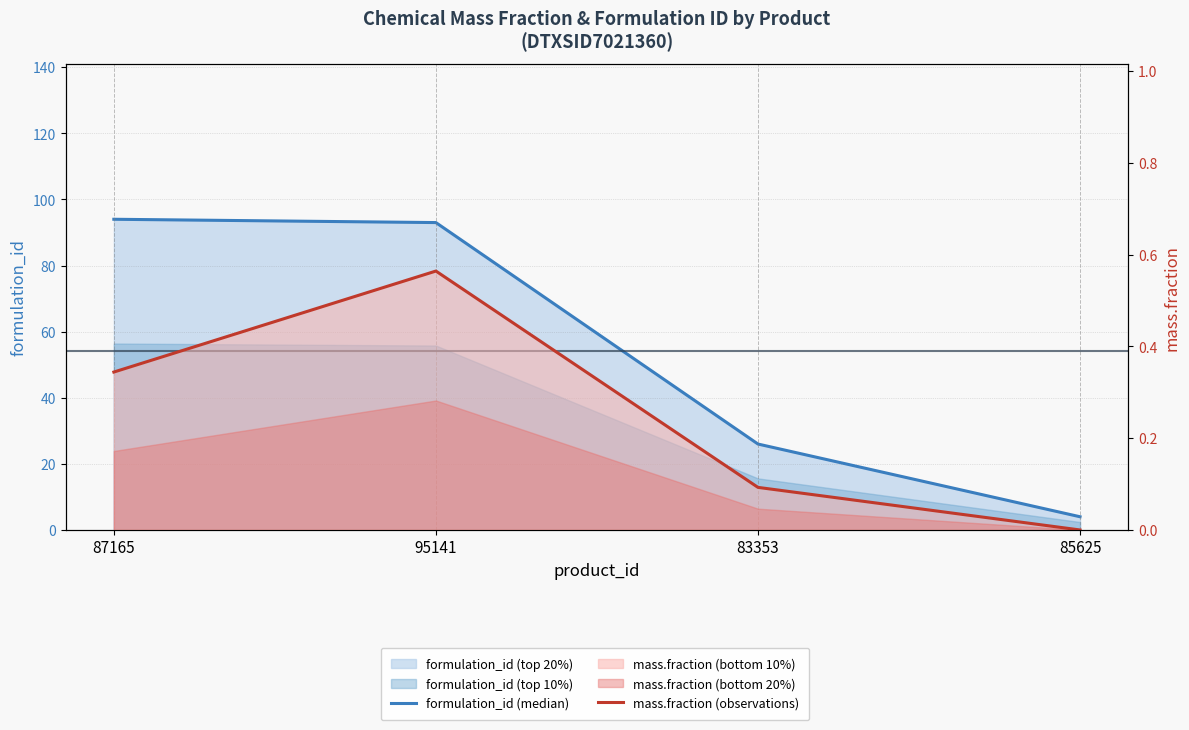

What is the difference between the formulation_id (median) values at 87165 and 83353?

68.0